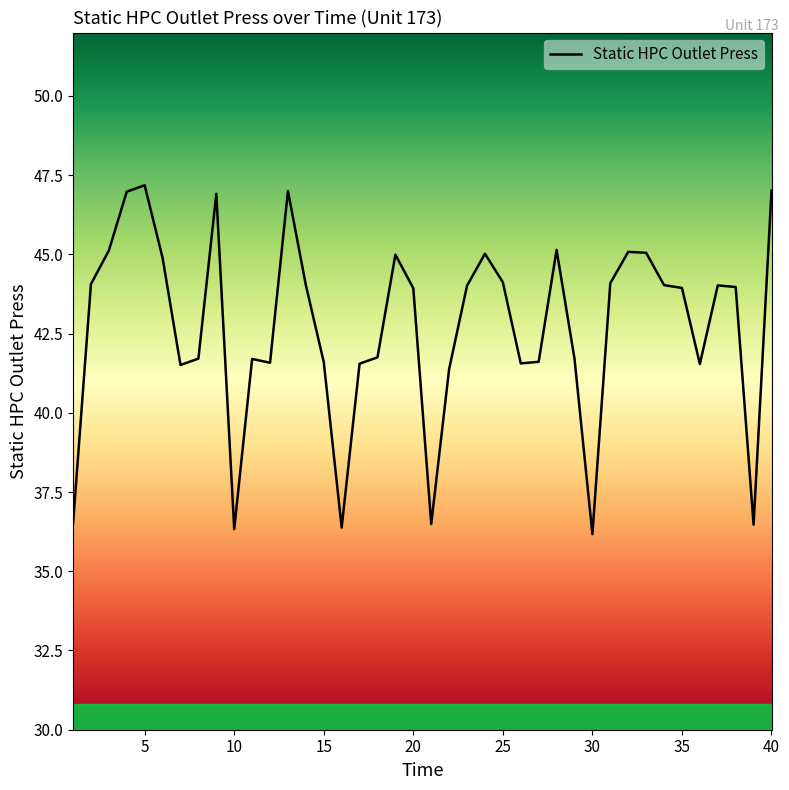

What is the smallest value displayed?

36.2